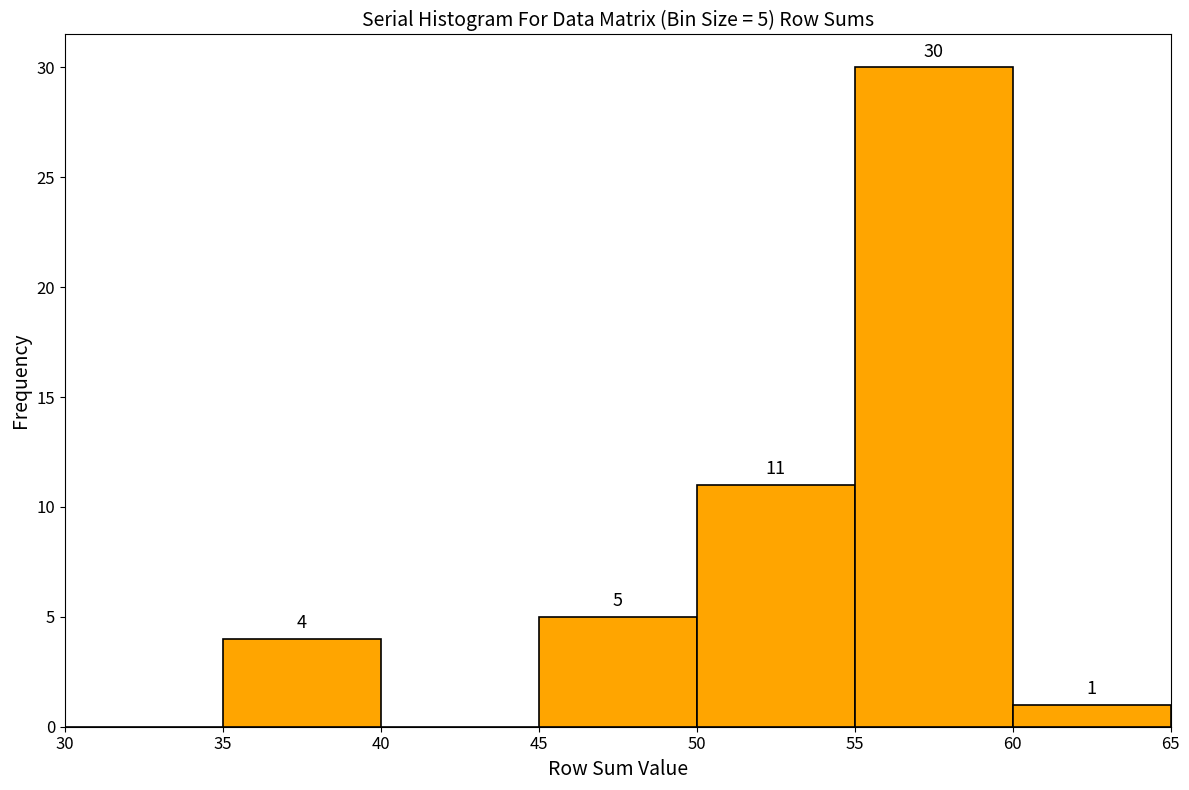

Over which range of the x-axis is the bar tallest?

55 to 60